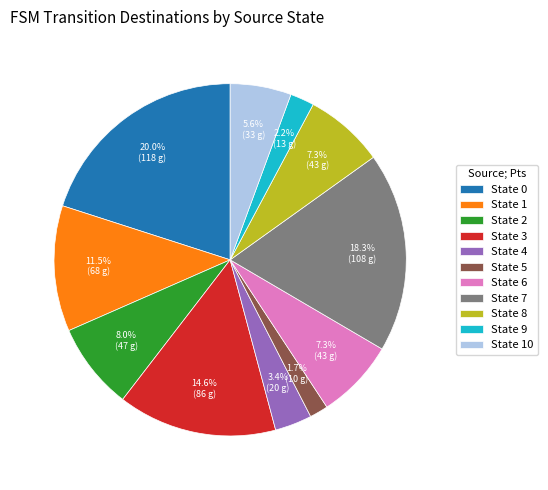

How many slices are in this pie chart?

11